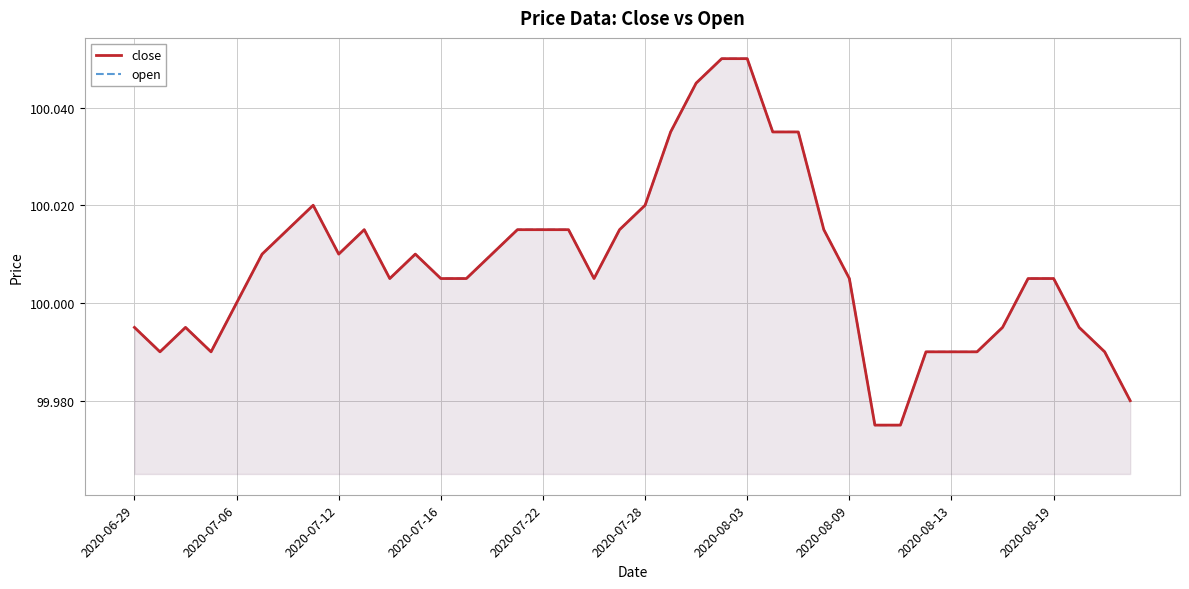

In open, how many points are lower than both neighbors (excluding endpoints)?

5